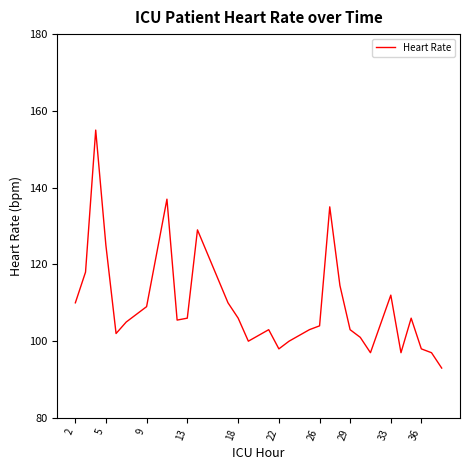

What is the minimum value shown in the chart?

93.0